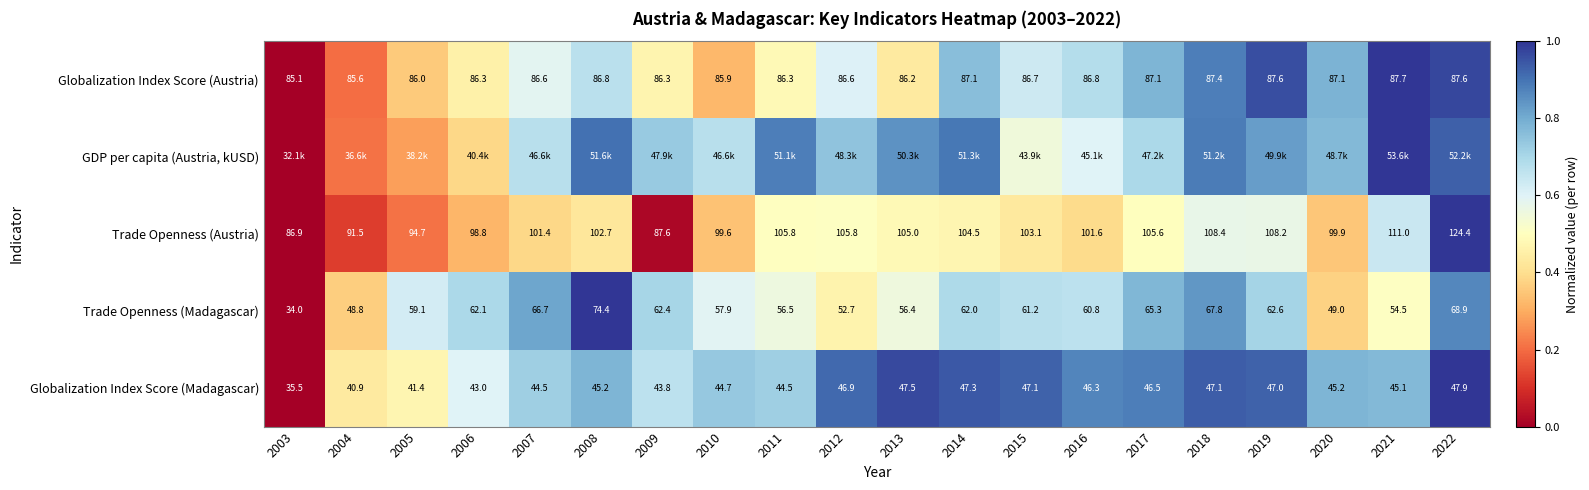

Which series changed the most between 2008 and 2020?

Trade Openness (Madagascar)